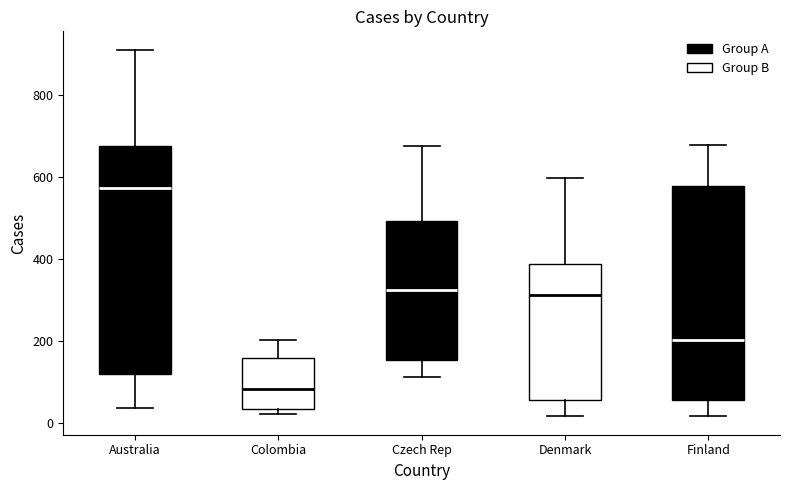

Reading left to right, transcribe this box plot: for each box, give where its median line is, the range the box spans, and where its two whiskers end, as read against the y-axis. The values are not printed on the chart, so give them approximately, as read against the axis.

Australia: median 580, box 120 to 680, whiskers 40 to 920
Colombia: median 80, box 40 to 160, whiskers 20 to 200
Czech Rep: median 320, box 160 to 500, whiskers 120 to 680
Denmark: median 320, box 60 to 380, whiskers 20 to 600
Finland: median 200, box 60 to 580, whiskers 20 to 680